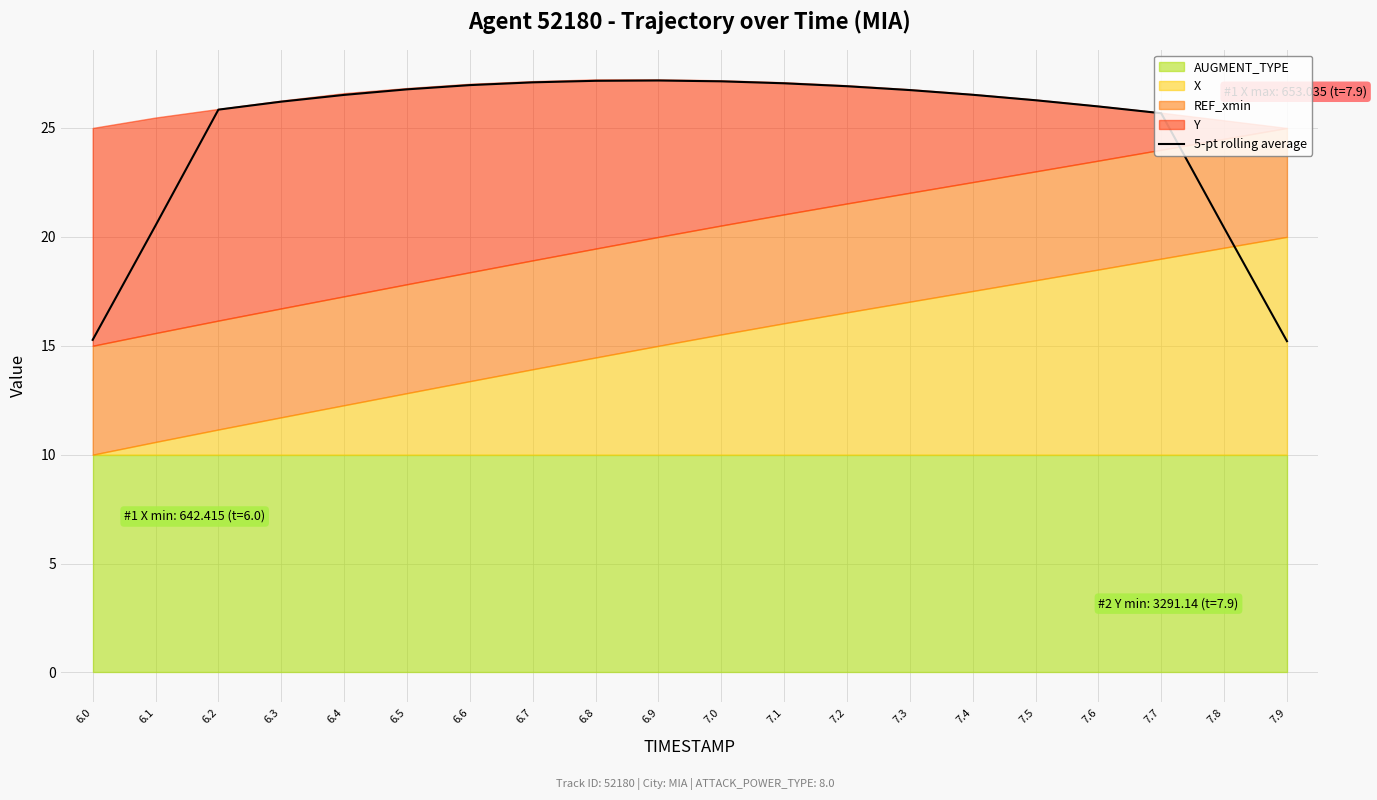

List the labels in order of value, largest first.

6.9, 6.8, 7.0, 6.7, 7.1, 6.6, 7.2, 6.5, 7.3, 7.4, 6.4, 7.5, 6.3, 7.6, 6.2, 7.7, 6.1, 7.8, 6.0, 7.9